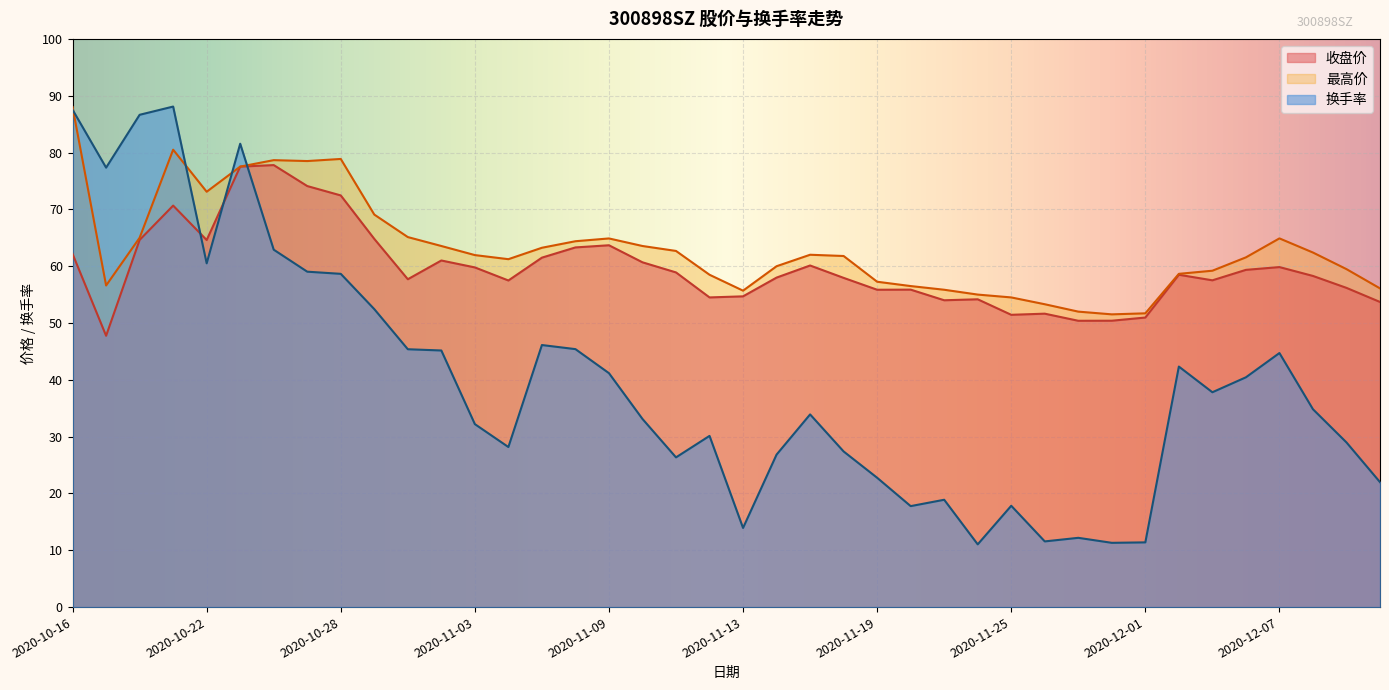

What is the label of the 40th point from the left?

2020-12-10